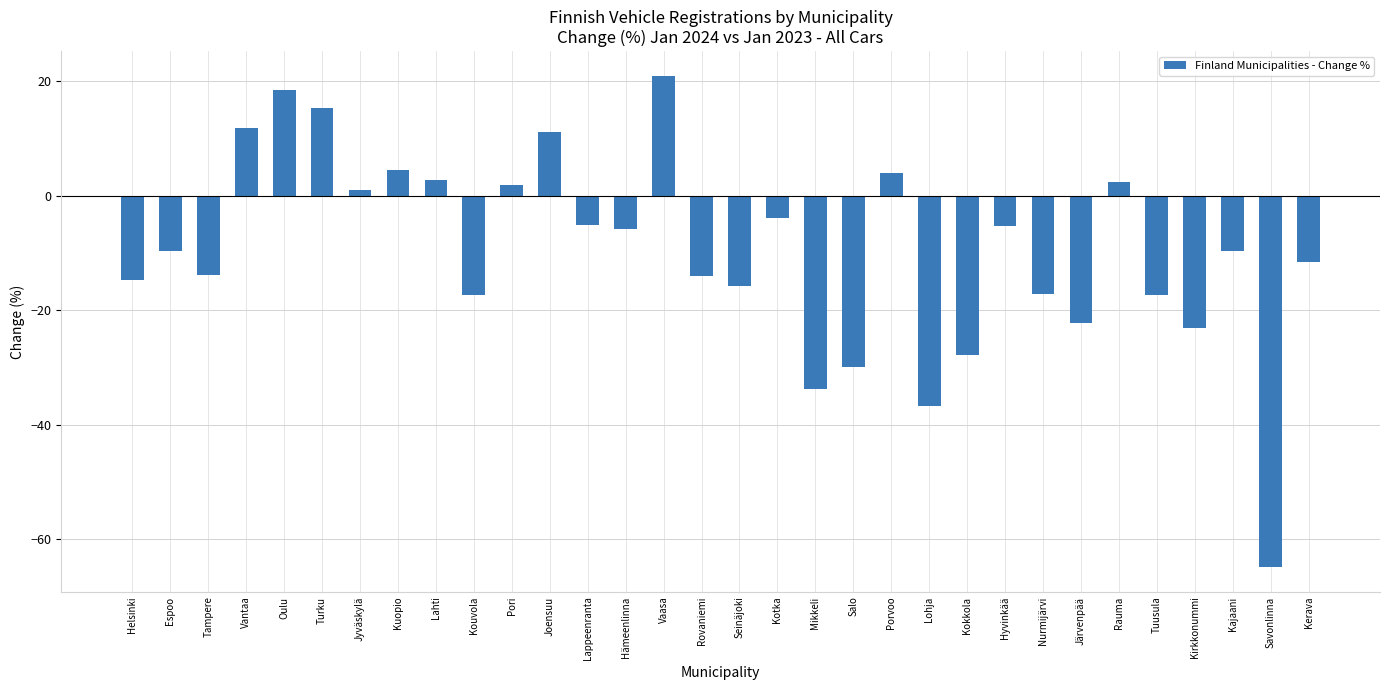

What position from the left is Nurmijärvi?

25